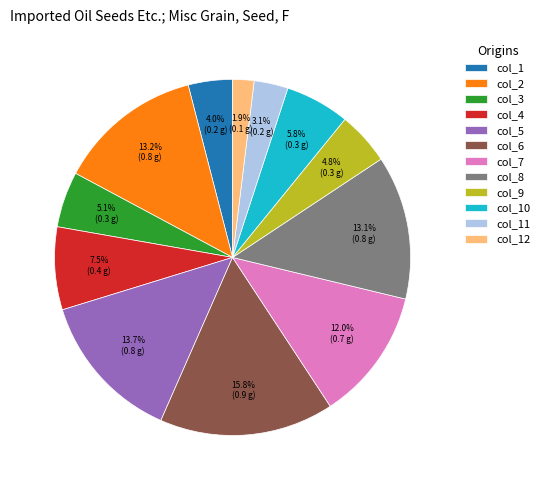

Which category has the smallest portion of the pie?

col_12